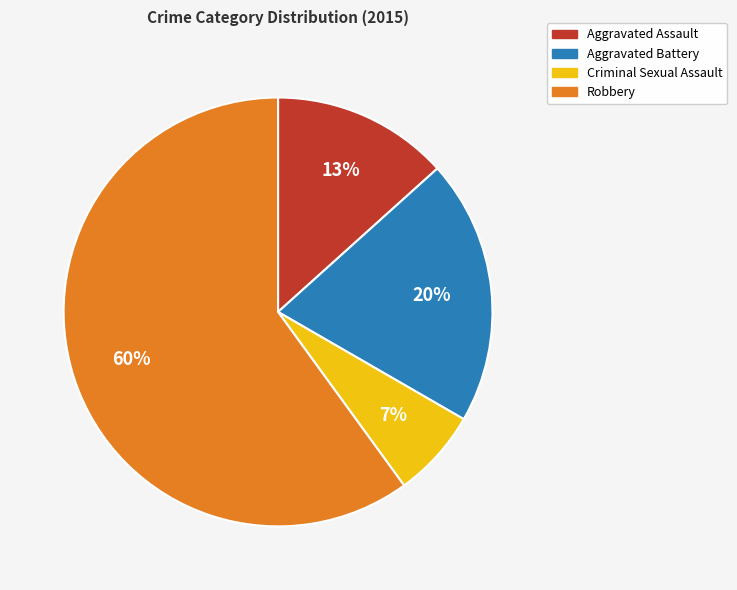

Is it true that Robbery is 46% of the pie?

False